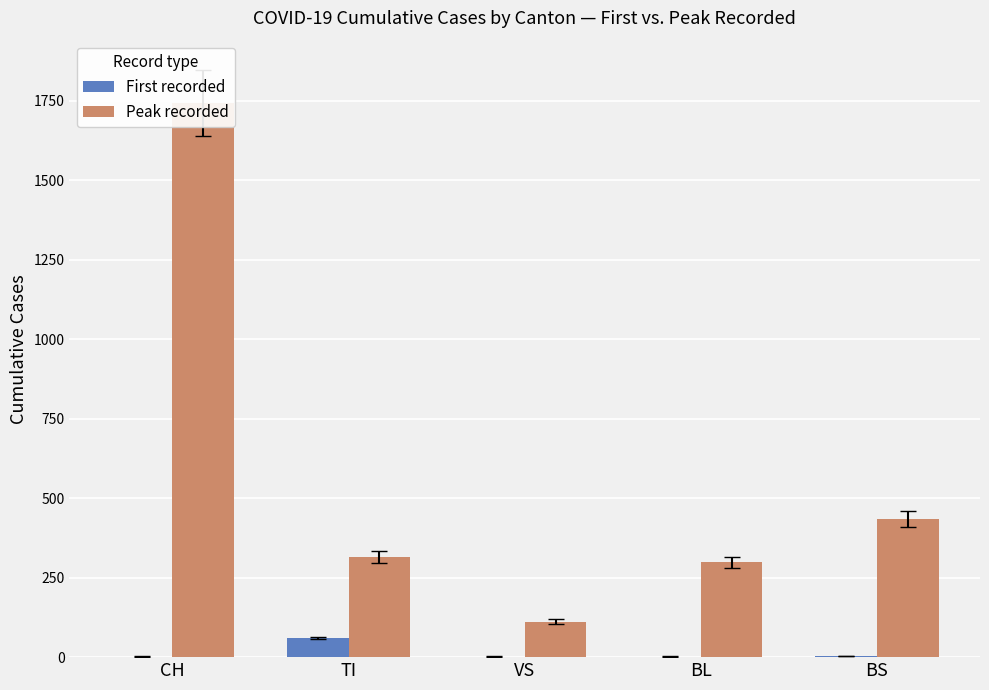

The value of First recorded at BL is 3. True or false?

False